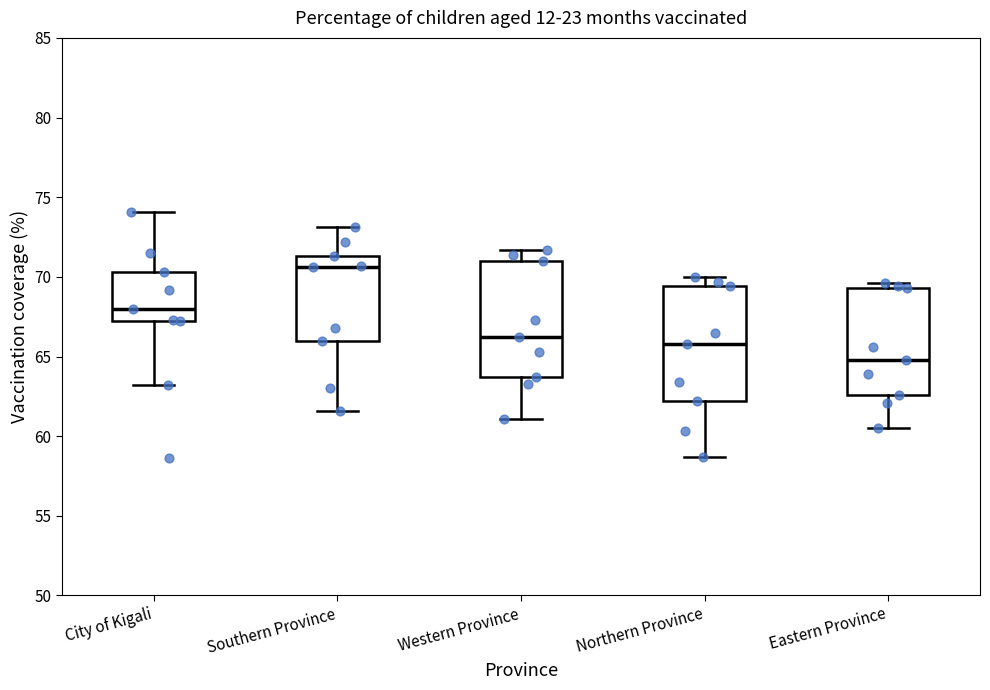

Reading left to right, transcribe this box plot: for each box, give where its median line is, the range the box spans, and where its two whiskers end, as read against the y-axis. The values are not printed on the chart, so give them approximately, as read against the axis.

City of Kigali: median 68.0, box 67.0 to 70.5, whiskers 63.0 to 74.0
Southern Province: median 70.5, box 66.0 to 71.5, whiskers 61.5 to 73.0
Western Province: median 66.0, box 63.5 to 71.0, whiskers 61.0 to 71.5
Northern Province: median 66.0, box 62.0 to 69.5, whiskers 58.5 to 70.0
Eastern Province: median 65.0, box 62.5 to 69.5, whiskers 60.5 to 69.5 (just above the box's upper edge)